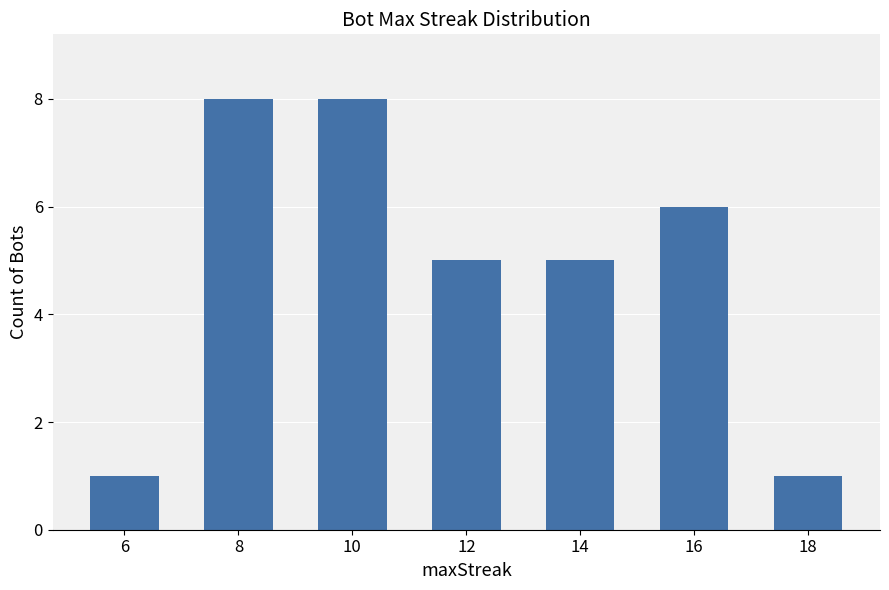

What is the maximum value shown in the chart?

8